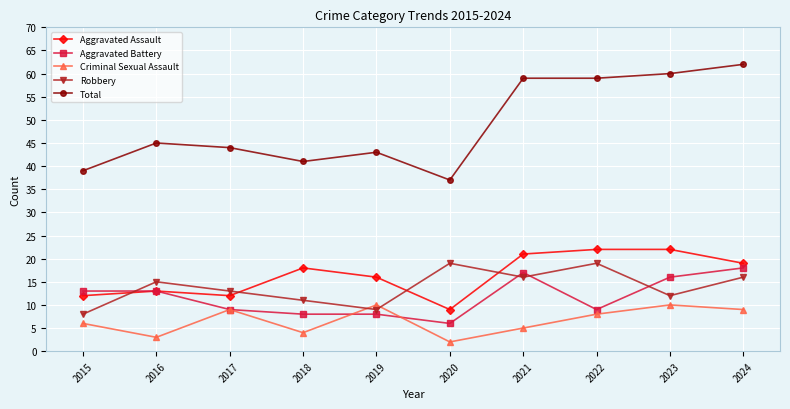

How many series are shown in this chart?

5